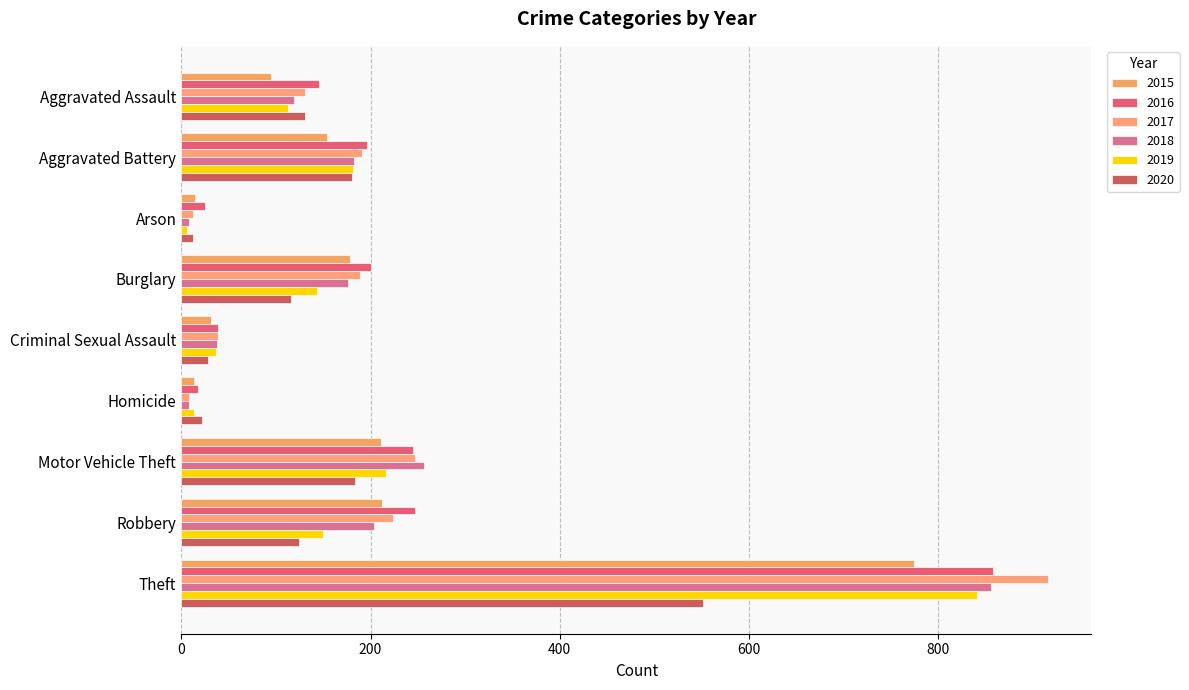

What is the value of the 2017 bar at the 7th from the left?

247